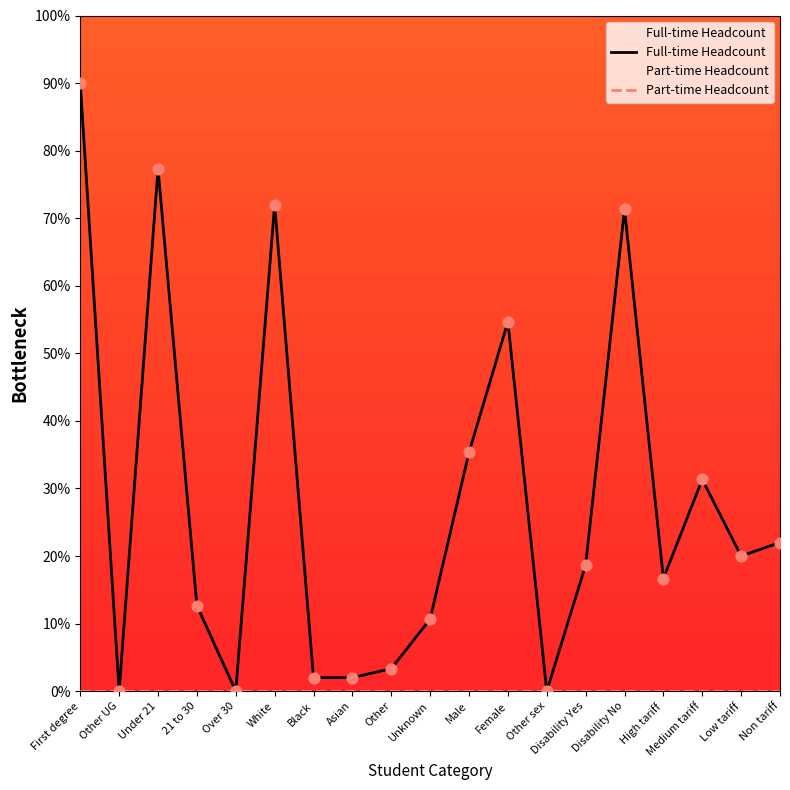

At how many categories does at least one series exceed 83?

1